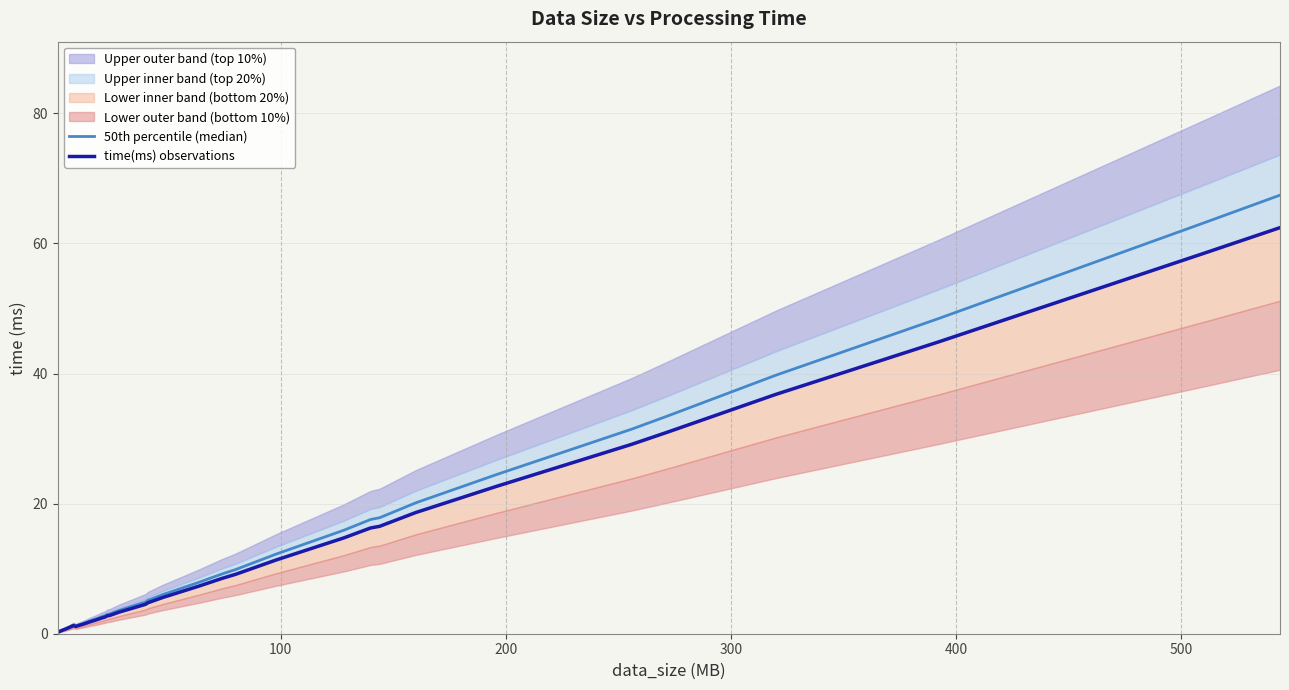

How many lines are shown in the chart?

2